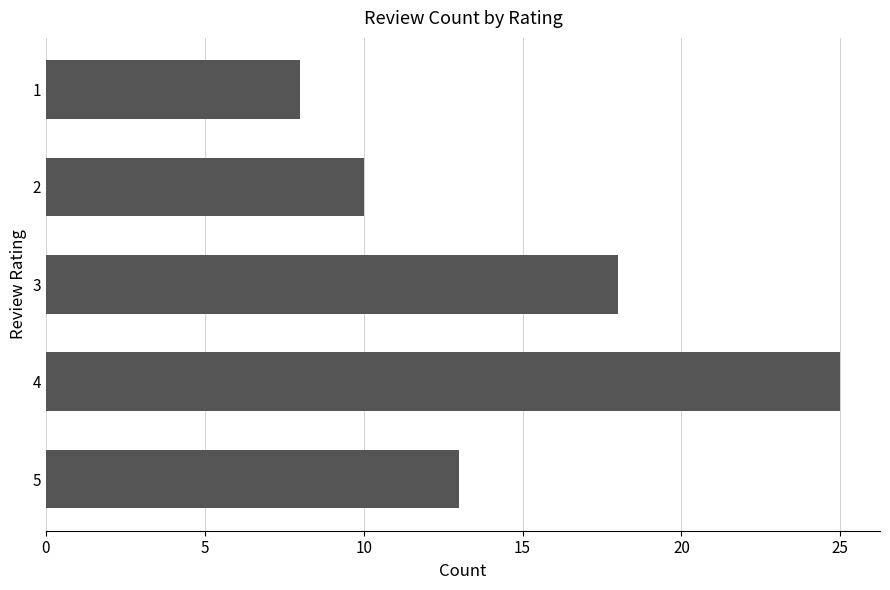

List the labels in order of value, smallest first.

1, 2, 5, 3, 4